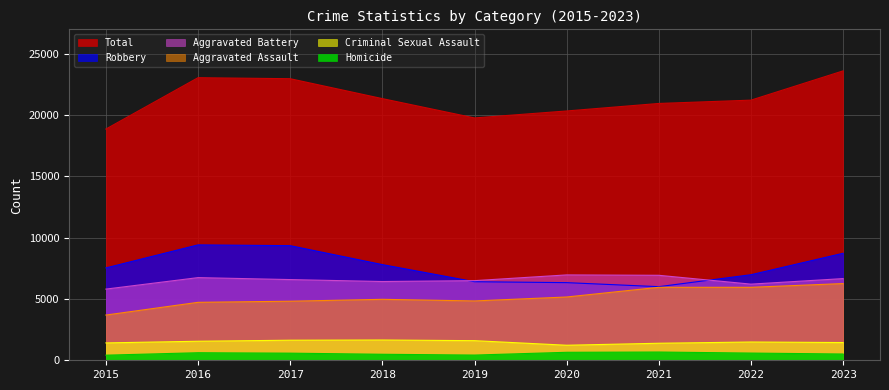

What is the difference between the maximum and minimum values in the Aggravated Assault series?

2569